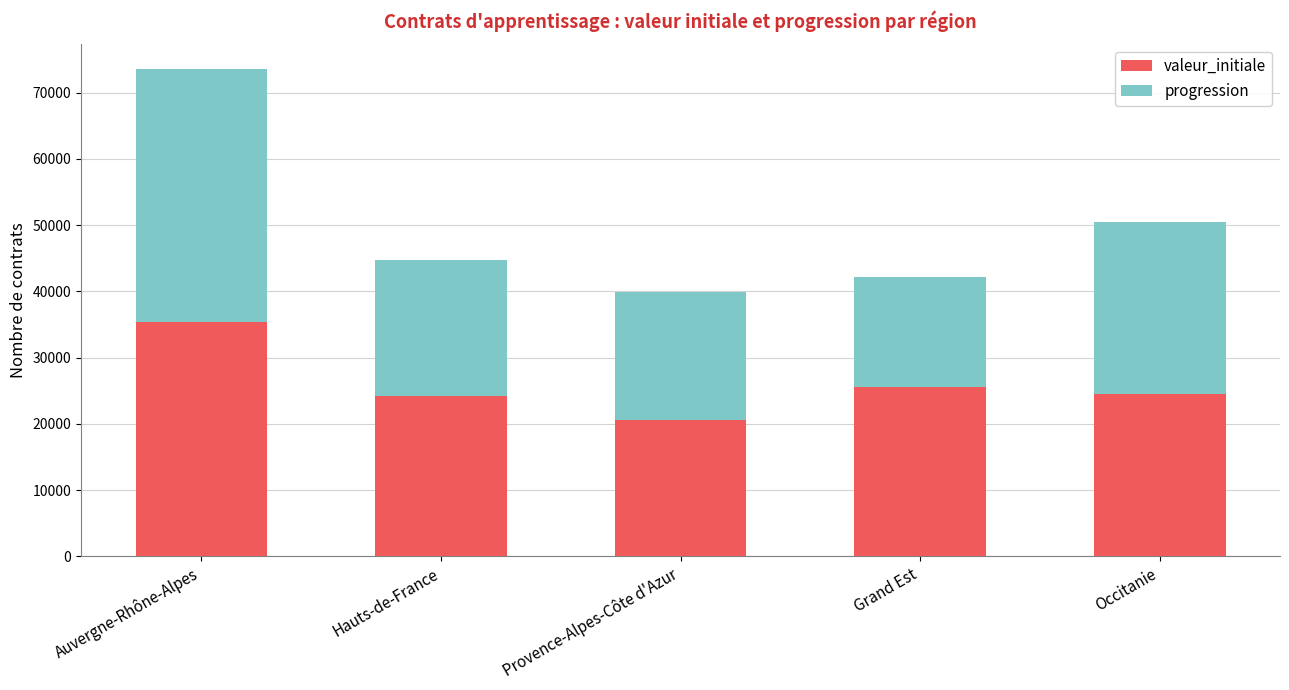

What is the total value across all series at Provence-Alpes-Côte d'Azur?

39954